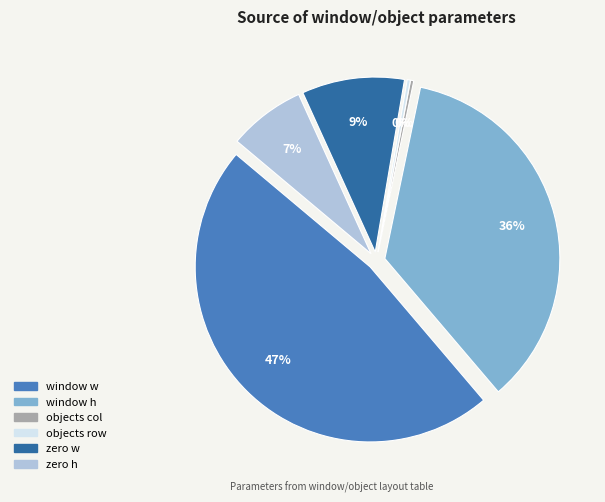

How many segments does this pie chart have?

6